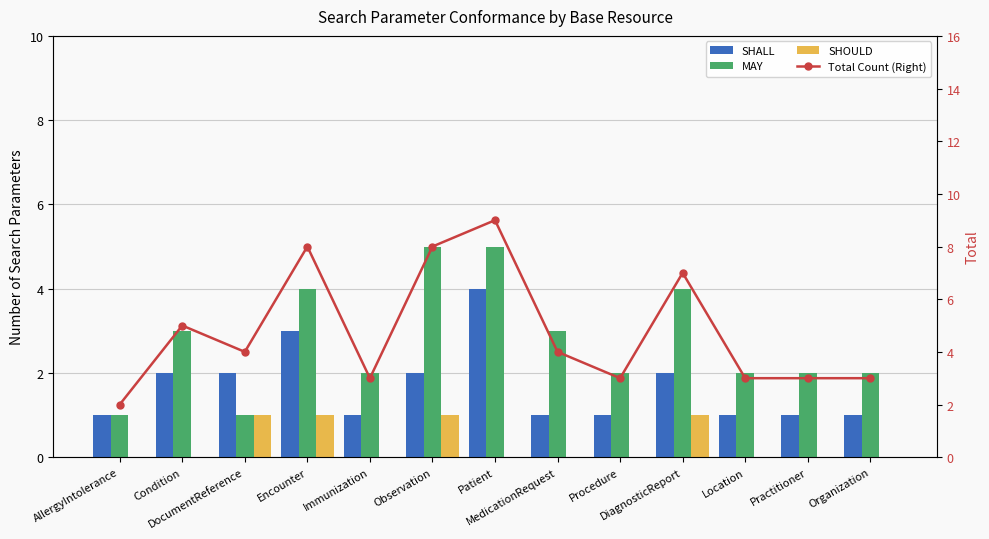

The SHOULD series shows 1 at DocumentReference. True or false?

True